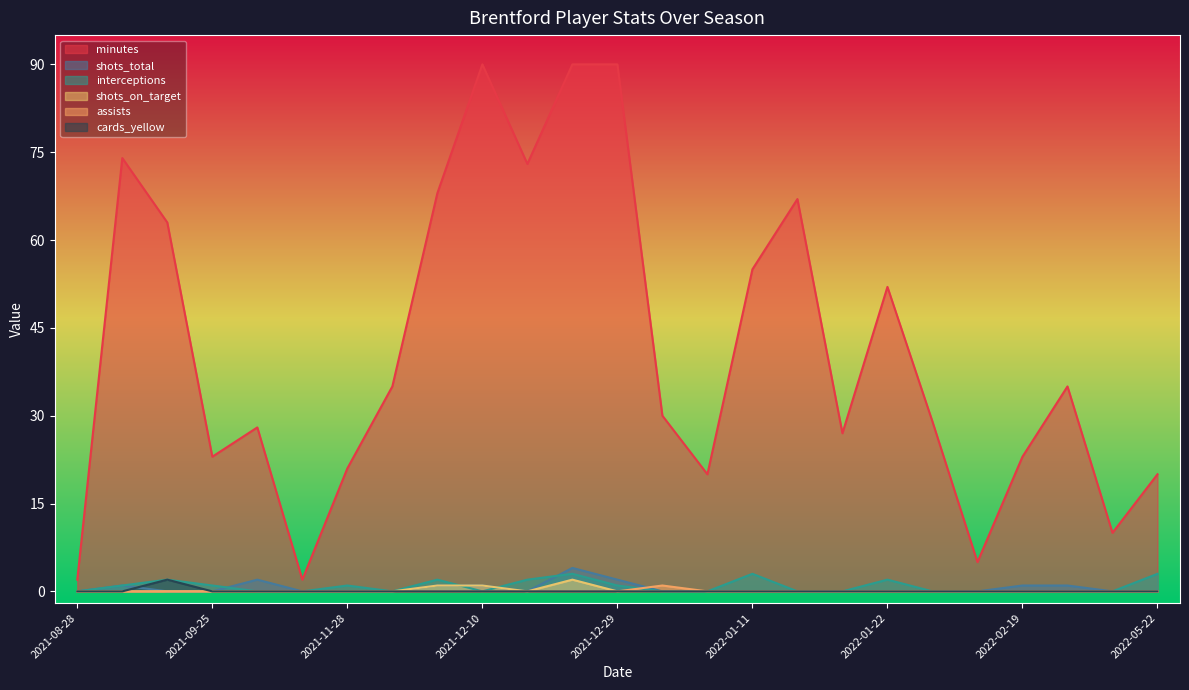

What is the maximum value for shots_total?

4